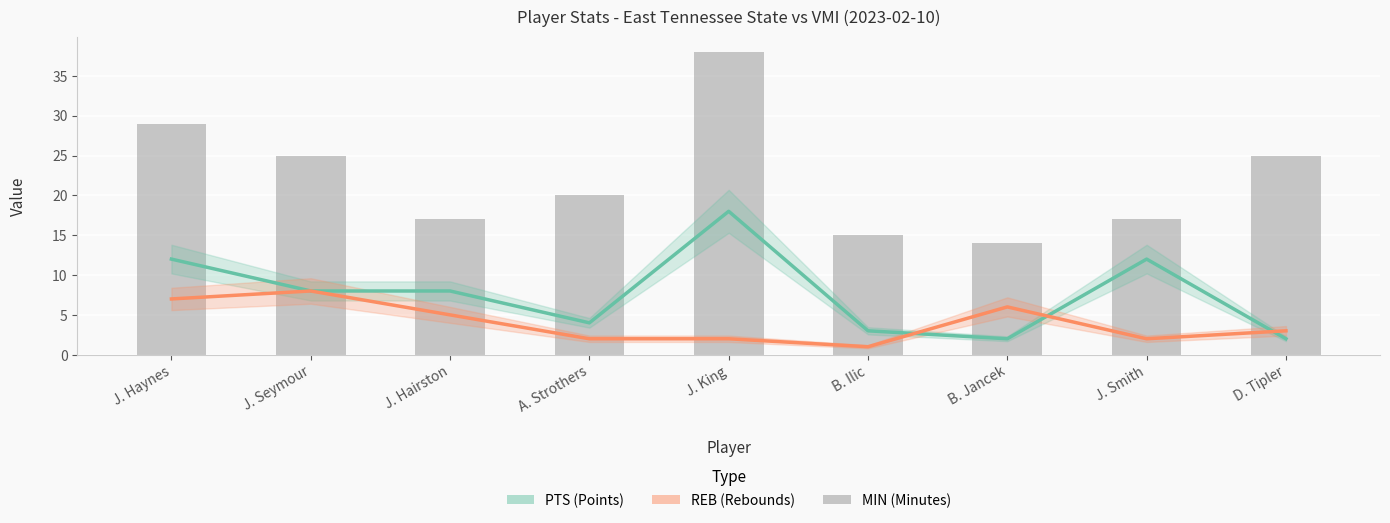

At J. King, list the series in order from smallest to largest.

REB, PTS, MIN